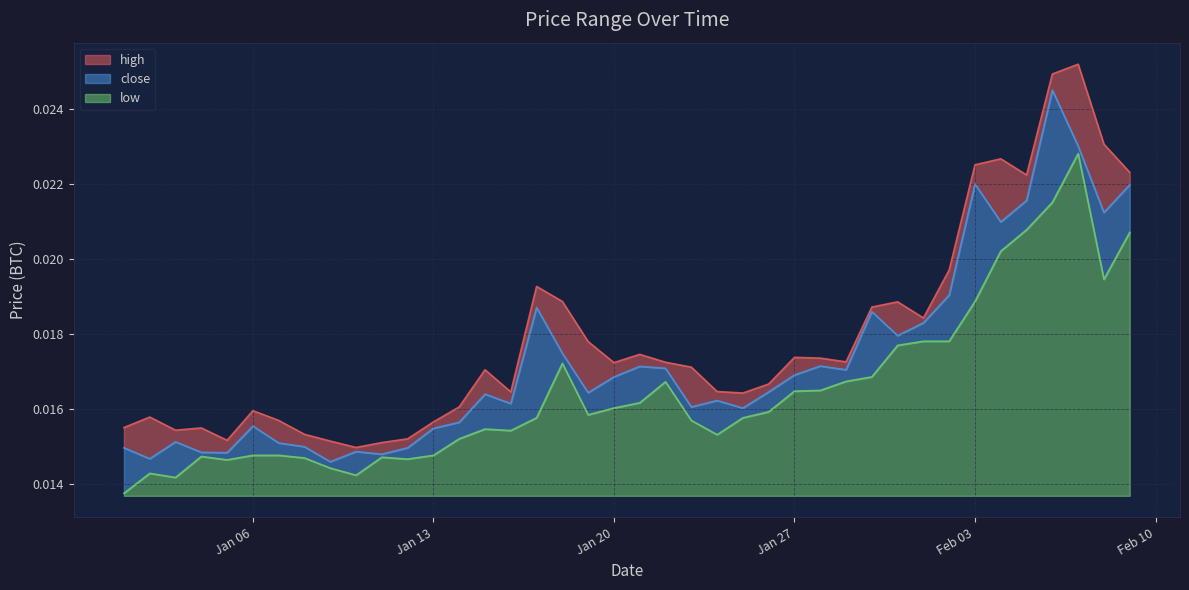

What are all the series names shown in the legend?

high, close, low